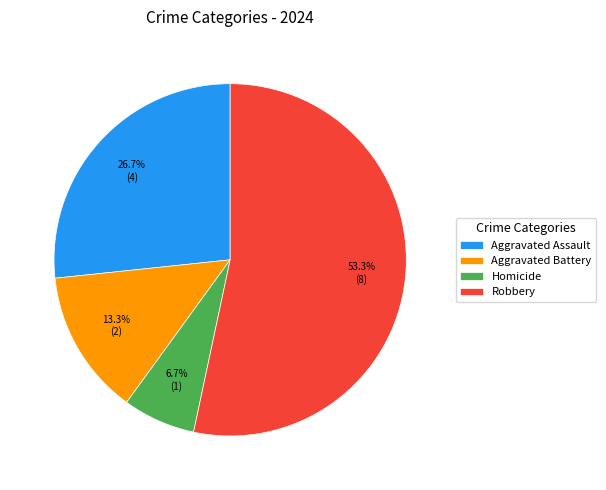

What is the smallest slice in the pie chart?

Homicide